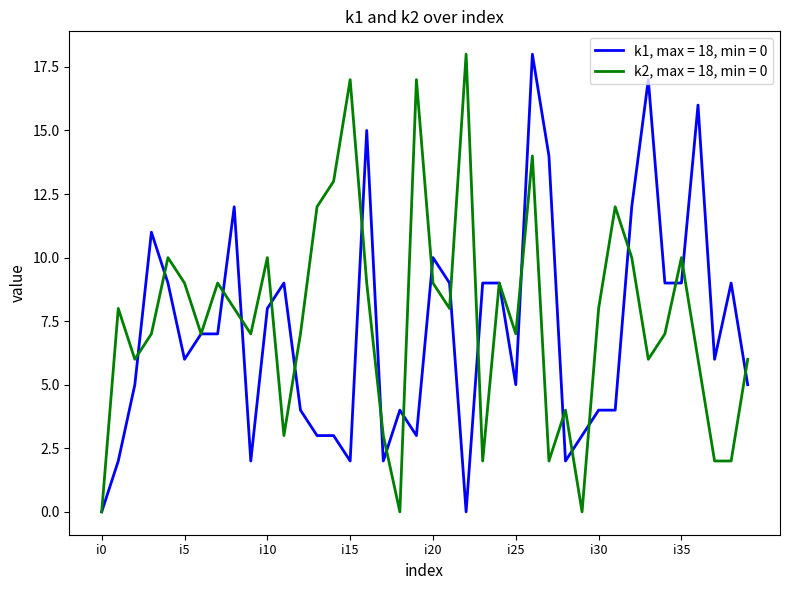

List the series in order of their overall mean, highest first.

k2, max = 18, min = 0, k1, max = 18, min = 0